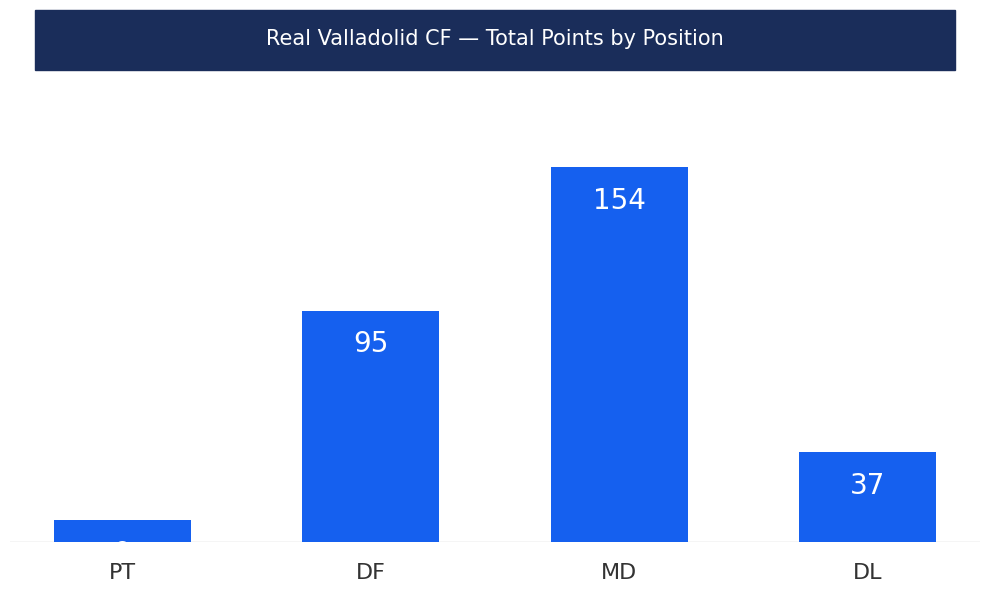

What is the sum of the values at MD and DF?

249